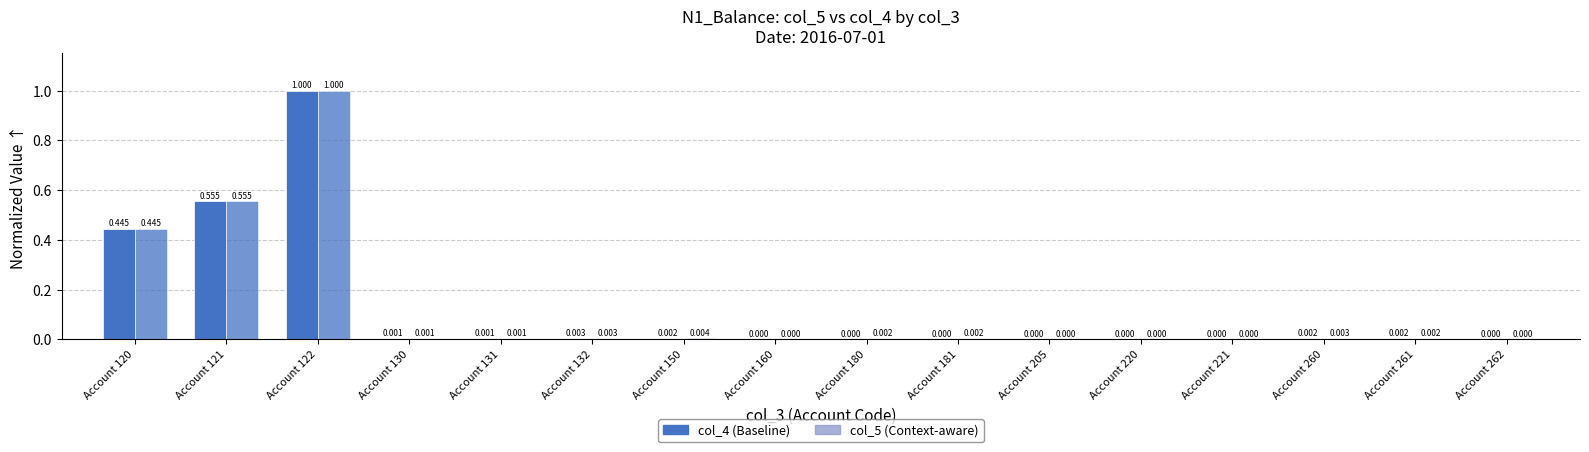

Reading right to left, transcribe all the data shown in this chart.

col_4: Account 262=0.0	Account 261=0.0	Account 260=0.0	Account 221=0.0	Account 220=0.0	Account 205=0.0	Account 181=0.0	Account 180=0.0	Account 160=0.0	Account 150=0.0	Account 132=0.0	Account 131=0.0	Account 130=0.0	Account 122=1.0	Account 121=0.6	Account 120=0.4
col_5: Account 262=0.0	Account 261=0.0	Account 260=0.0	Account 221=0.0	Account 220=0.0	Account 205=0.0	Account 181=0.0	Account 180=0.0	Account 160=0.0	Account 150=0.0	Account 132=0.0	Account 131=0.0	Account 130=0.0	Account 122=1.0	Account 121=0.6	Account 120=0.4